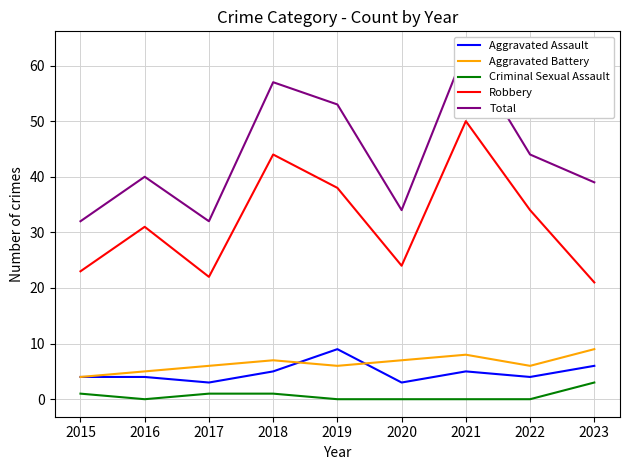

Is the value of Criminal Sexual Assault at 2018 greater than the value of Aggravated Assault at 2023?

No